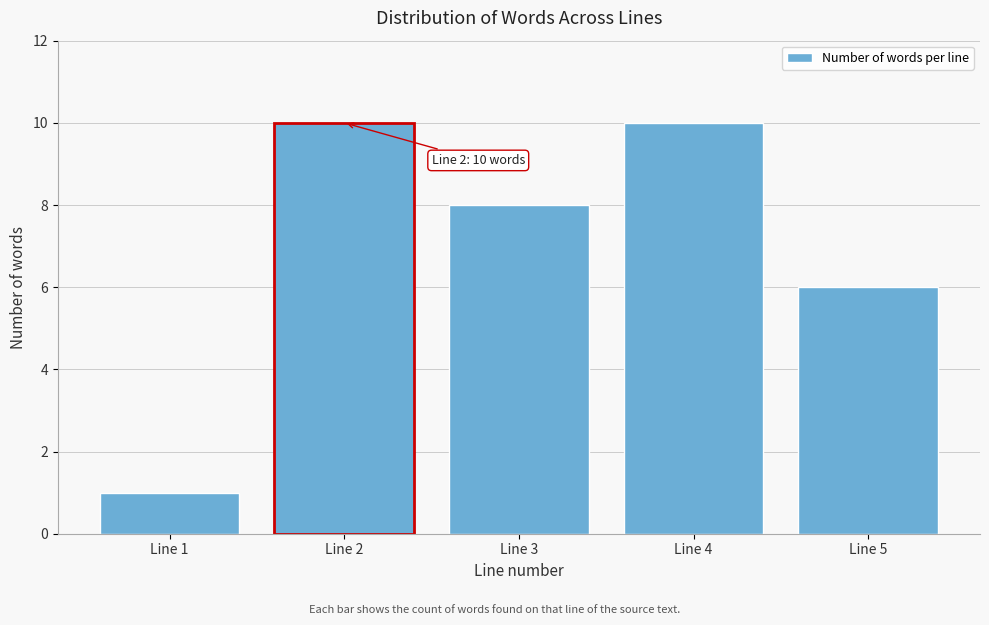

Reading left to right, what are all the values shown in this chart?

1	10	8	10	6